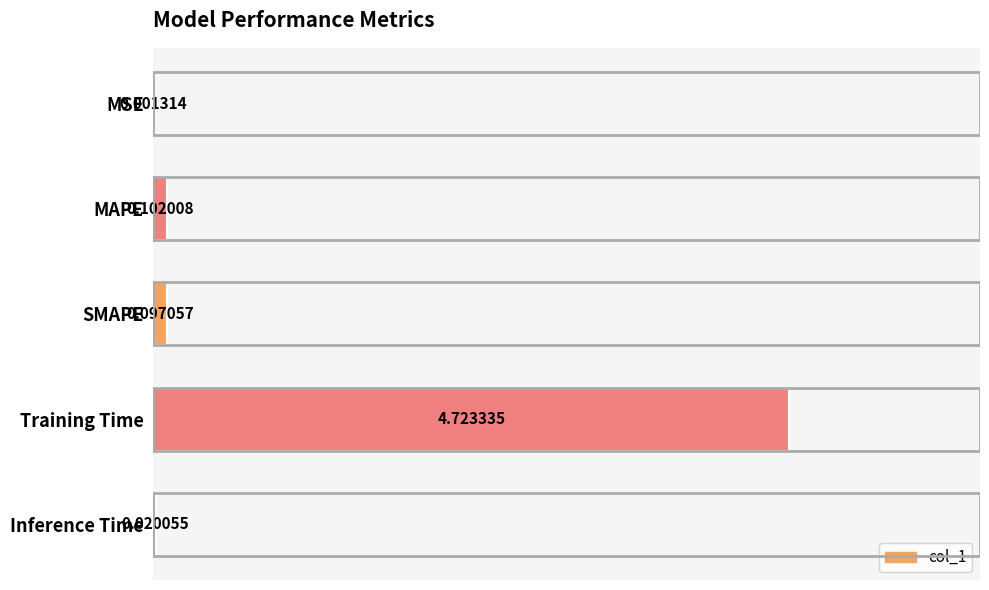

What is the sum of the values at Inference Time and Training Time?

4.7